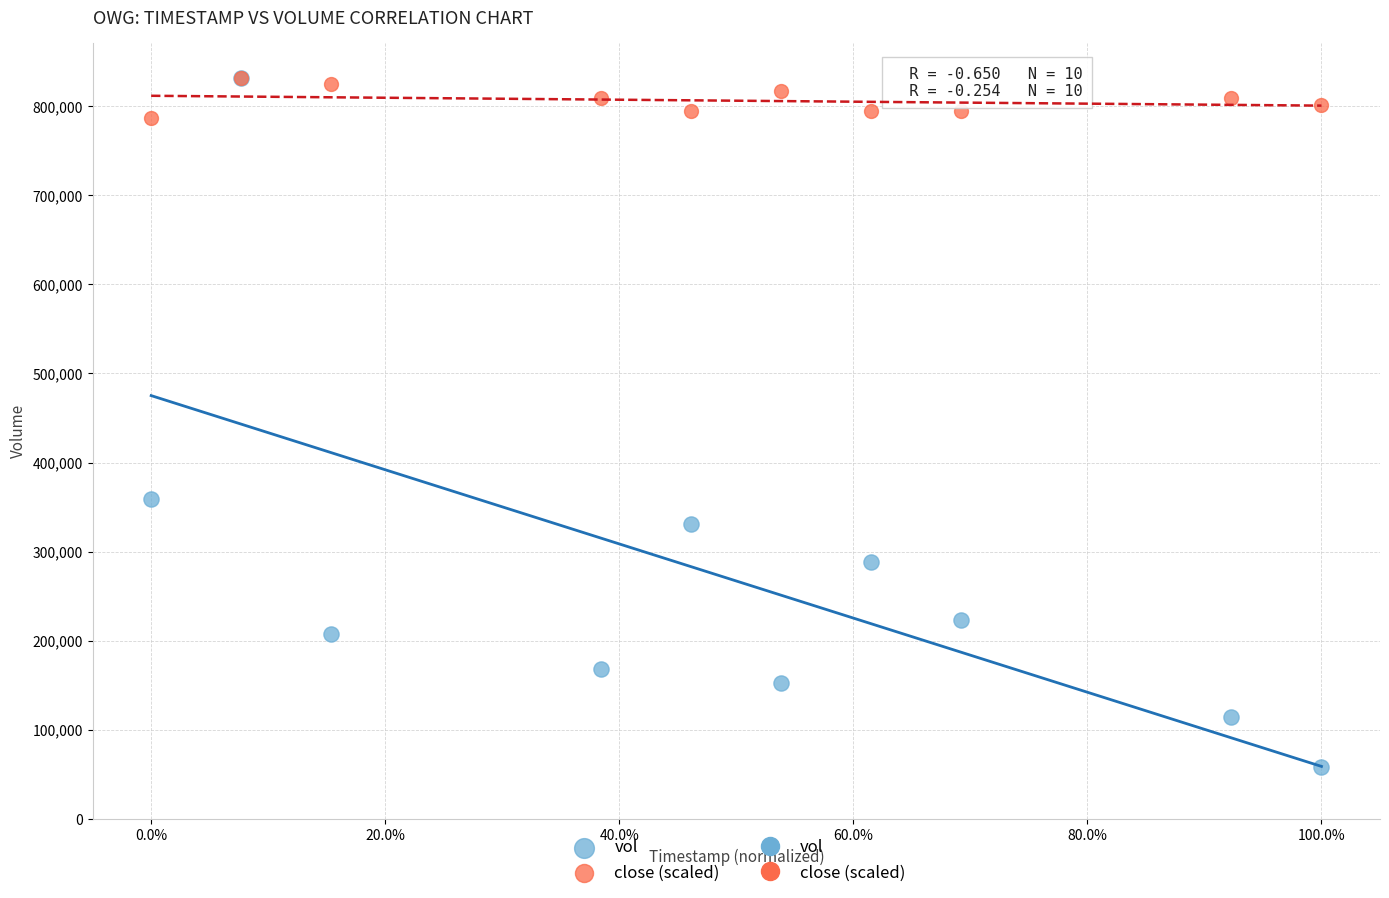

In the vol series, what Y value is closest to 445250?

358500.0